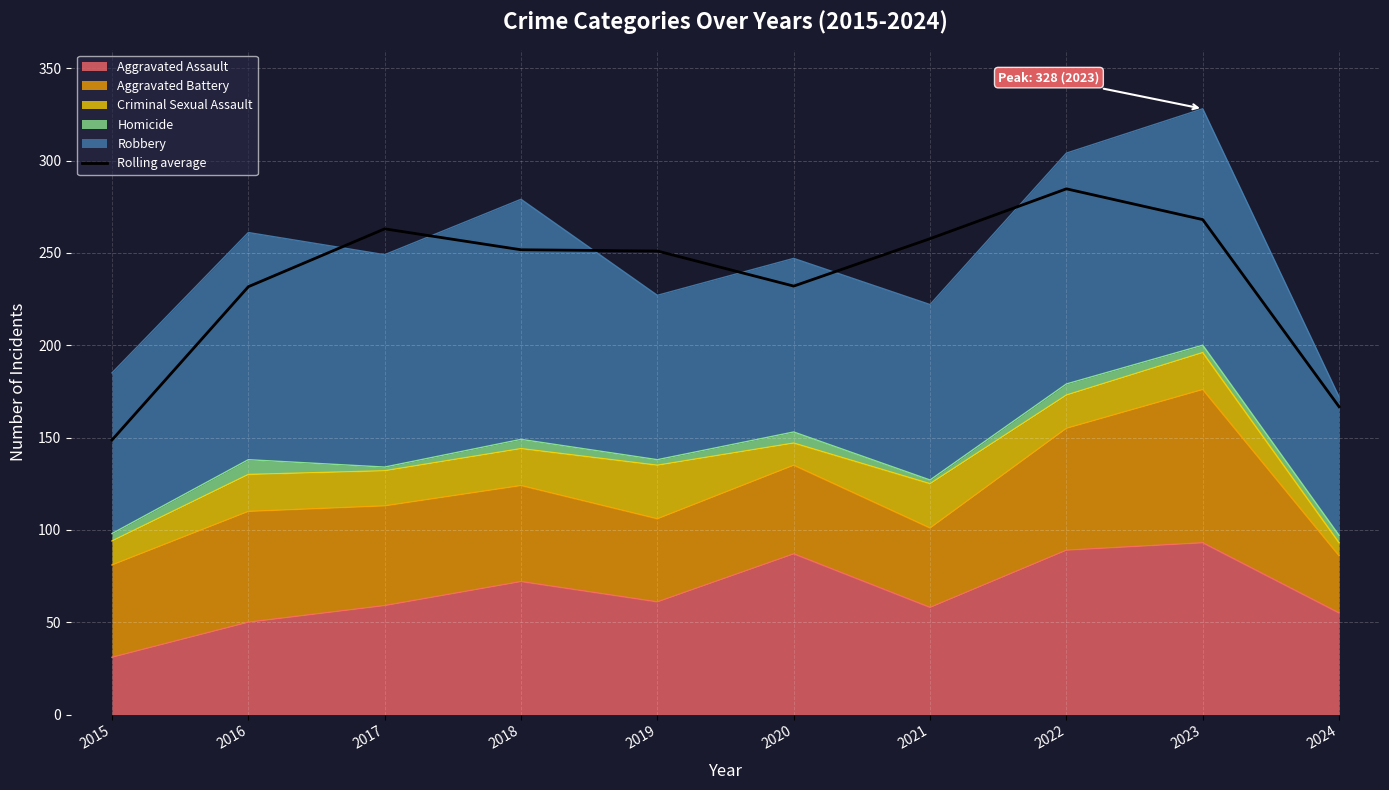

What is the ratio of the value at 2017 to the value at 2019?

1.0